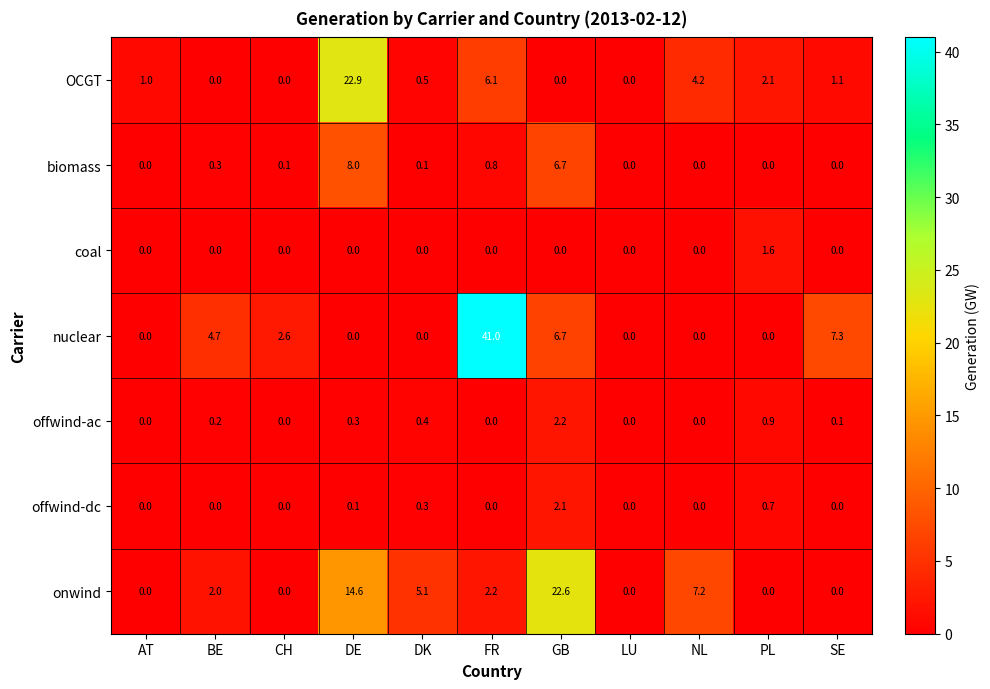

What is the spread (max minus min) of values at CH?

2.6